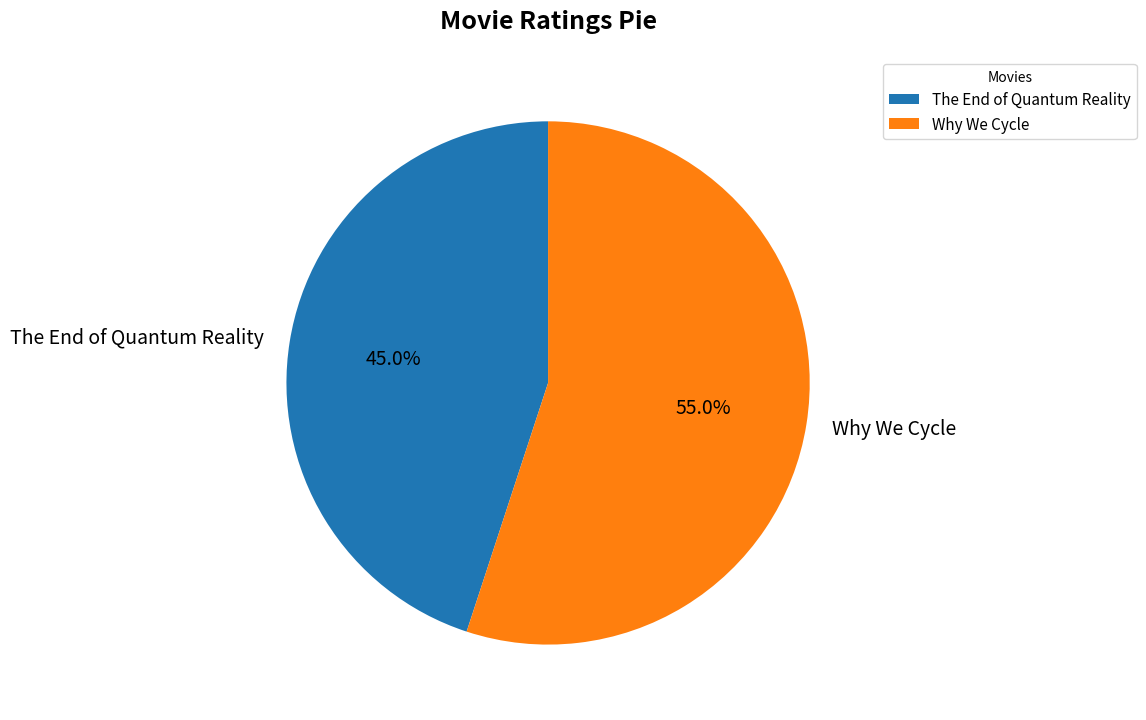

Is there any slice that represents more than half of the pie?

Yes